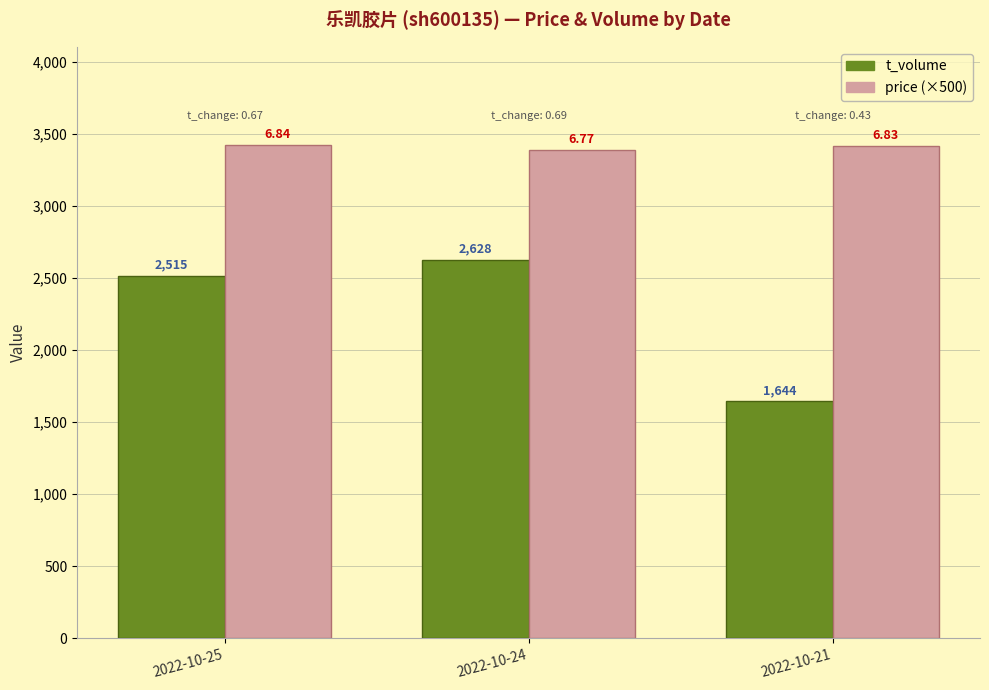

How many bars are there in total?

6